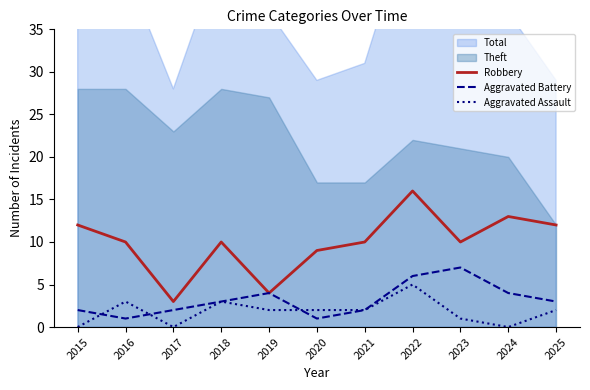

Reading left to right, what are all the values shown in this chart?

Robbery: 2015=12	2016=10	2017=3	2018=10	2019=4	2020=9	2021=10	2022=16	2023=10	2024=13	2025=12
Aggravated Battery: 2015=2	2016=1	2017=2	2018=3	2019=4	2020=1	2021=2	2022=6	2023=7	2024=4	2025=3
Aggravated Assault: 2015=0	2016=3	2017=0	2018=3	2019=2	2020=2	2021=2	2022=5	2023=1	2024=0	2025=2